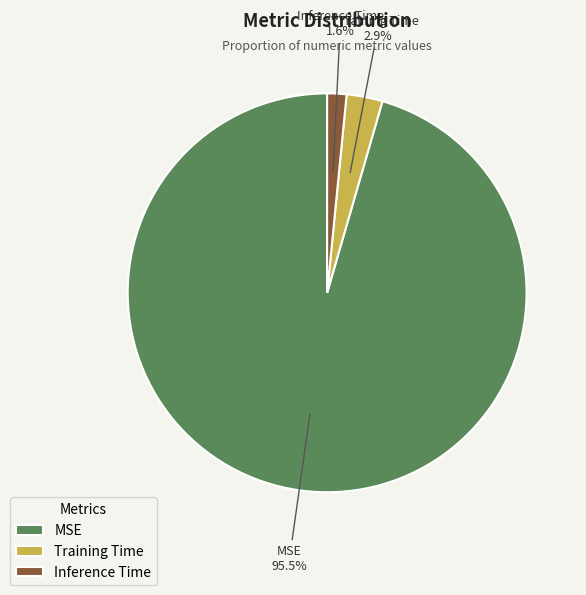

Is there any slice that represents more than half of the pie?

Yes